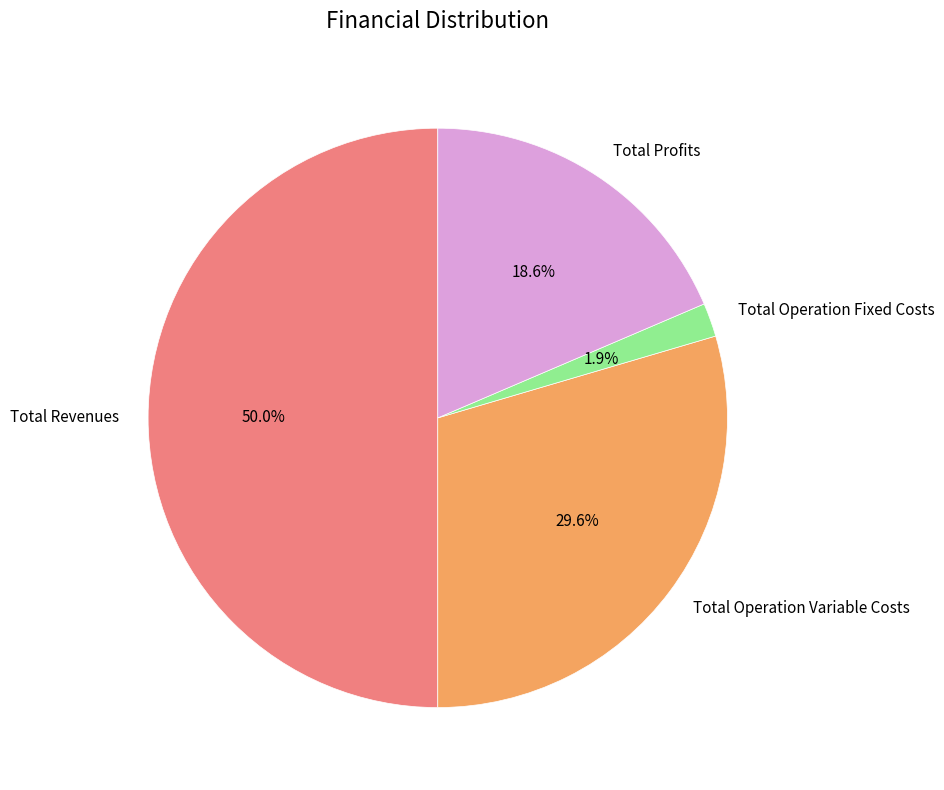

Which has a higher value, Total Operation Fixed Costs or Total Revenues?

Total Revenues